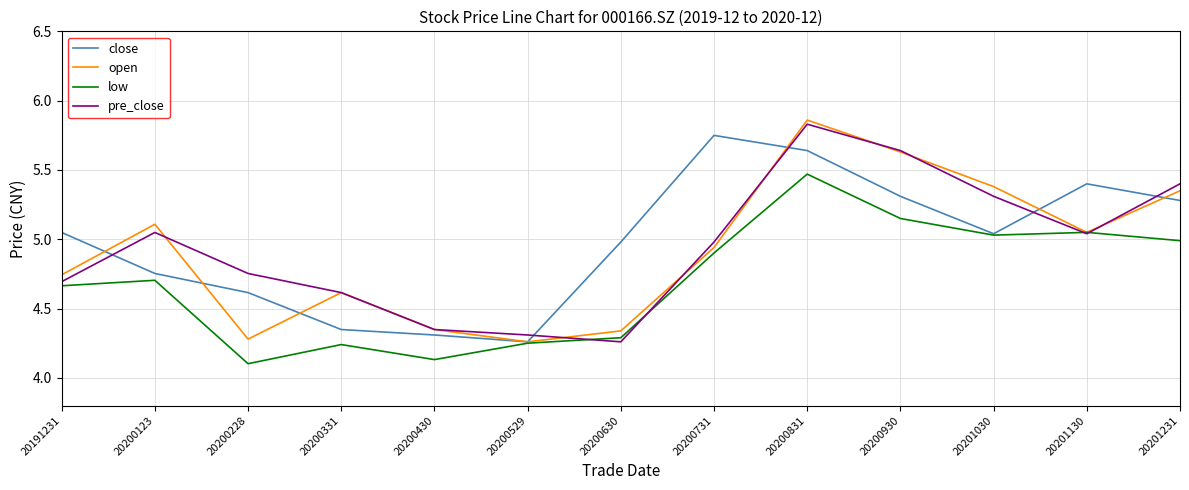

Which series has the widest spread of values?

open